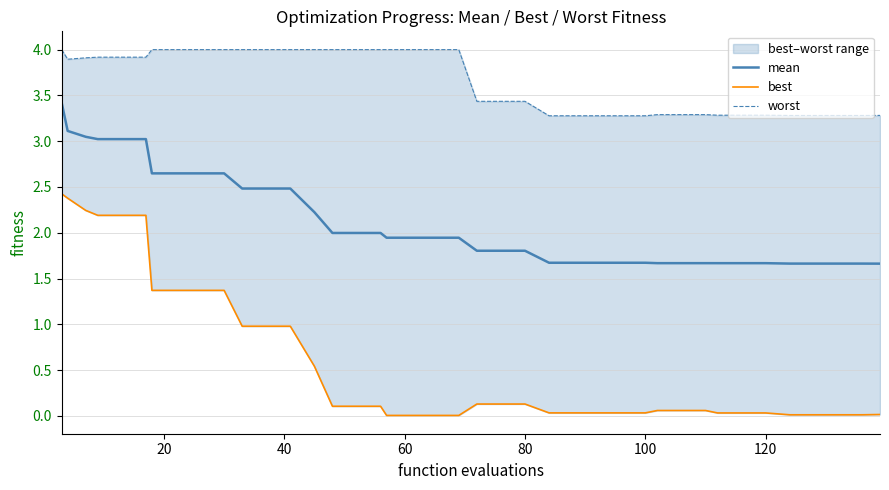

At how many categories does at least one series exceed 3?

40